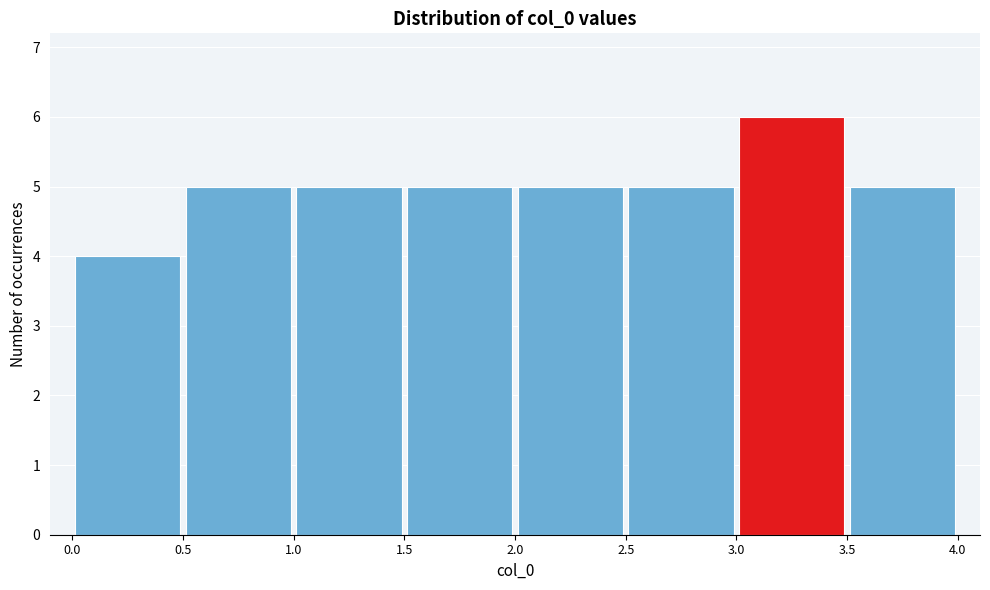

Over which range of the x-axis is the bar tallest?

3.0 to 3.5